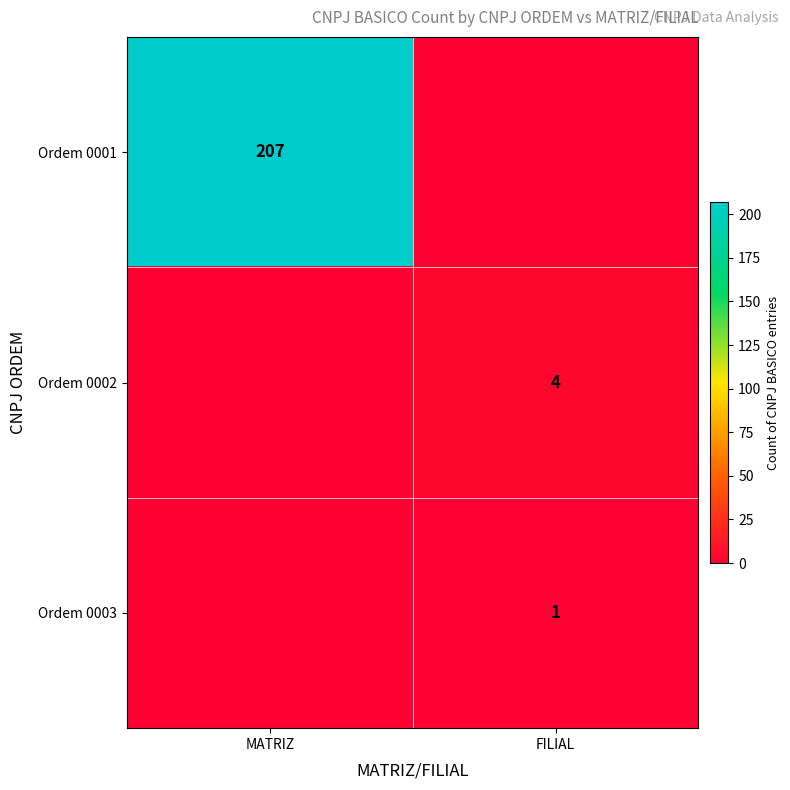

The Ordem 0003 series shows 1 at FILIAL. True or false?

True